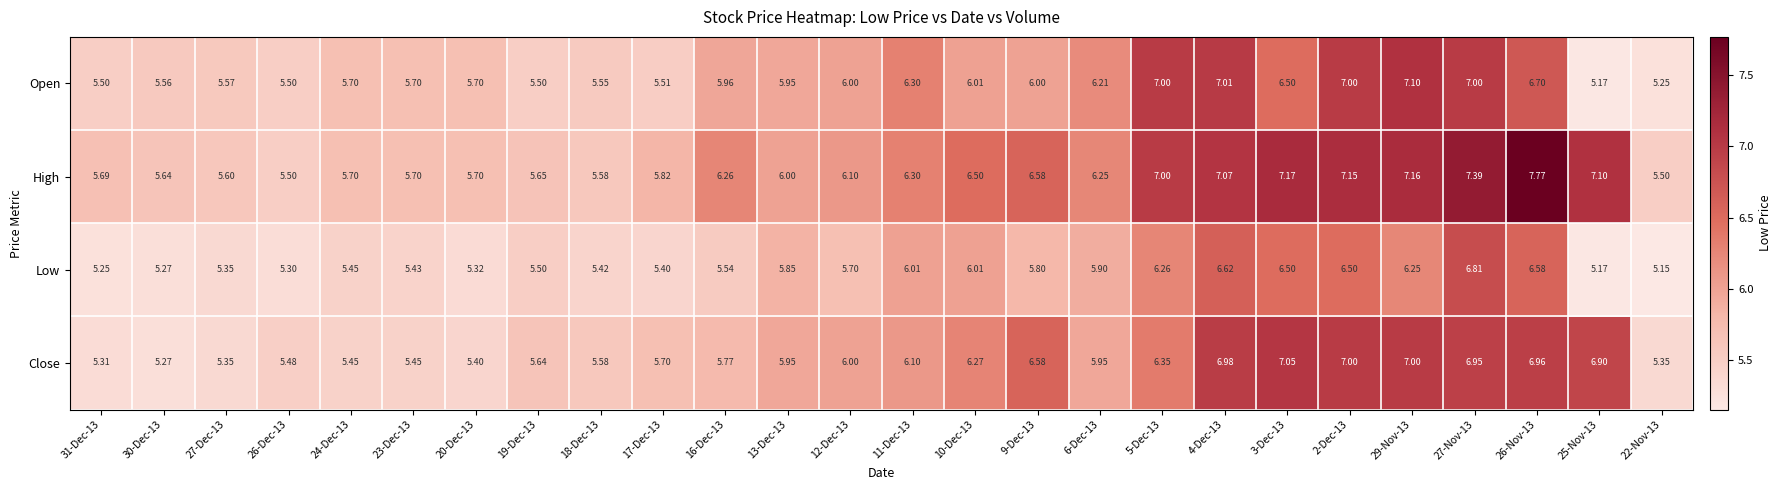

List the series in order of their peak value, lowest first.

Low, Close, Open, High